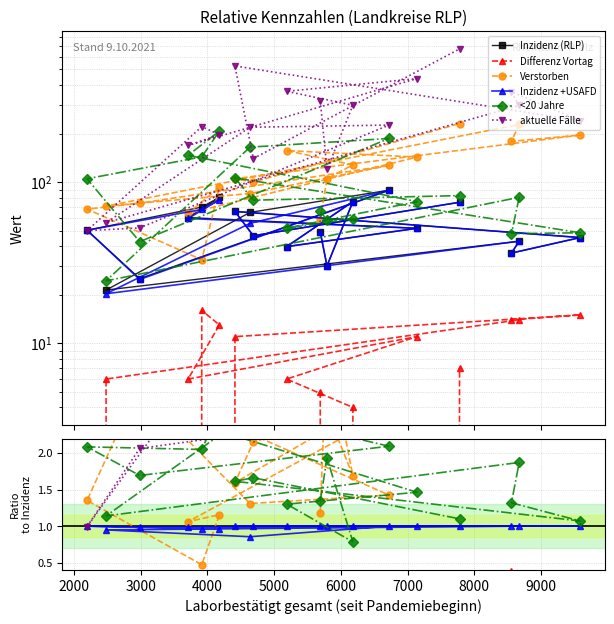

What is the value of the Differenz Vortag point at the 5th from the left?

0.2